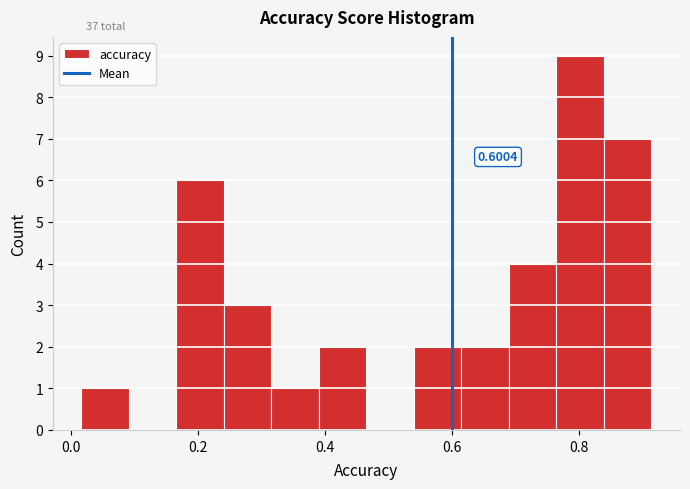

Around what value on the x-axis is the tallest bar? Give the approximate position of its centre, as read against the axis.

0.80